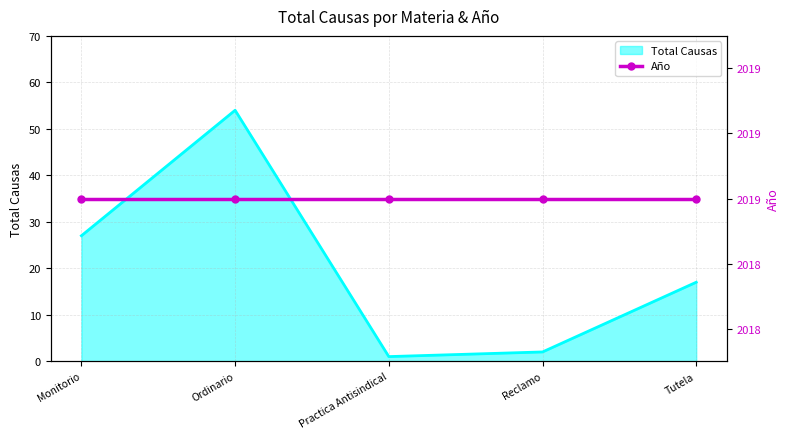

Reading right to left, transcribe all the data shown in this chart.

17	2	1	54	27